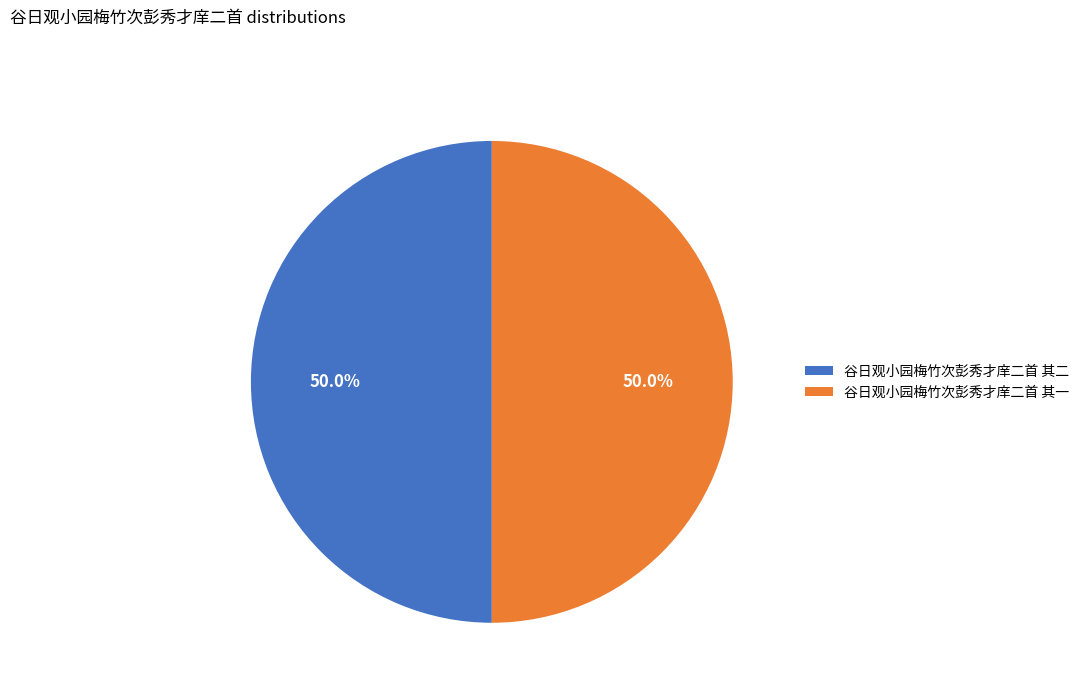

What percentage is the 谷日观小园梅竹次彭秀才庠二首 其二 slice, to the nearest percent?

50%